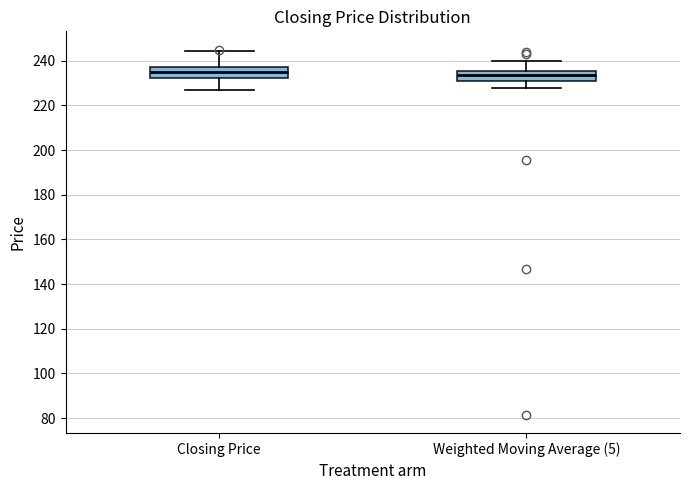

Reading left to right, read every box against the y-axis: the position of its median line, the range the box covers, and the ends of its whiskers. The values are not printed on the chart, so give them approximately, as read against the axis.

Closing Price: median 234, box 232 to 238, whiskers 226 to 244
Weighted Moving Average (5): median 234, box 230 to 236, whiskers 228 to 240